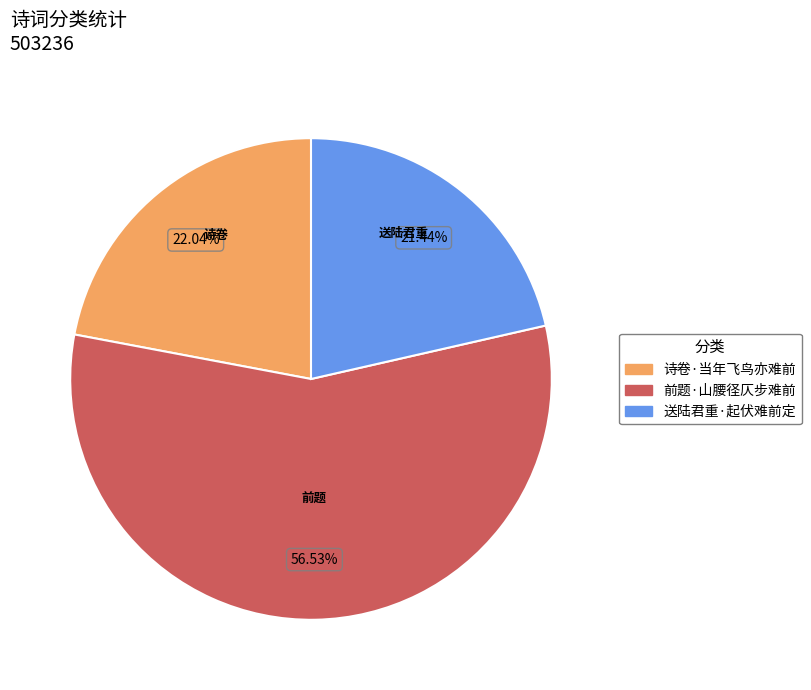

To the nearest percent, what is the combined percentage of 送陆君重·起伏难前定 and 前题·山腰径仄步难前?

78%